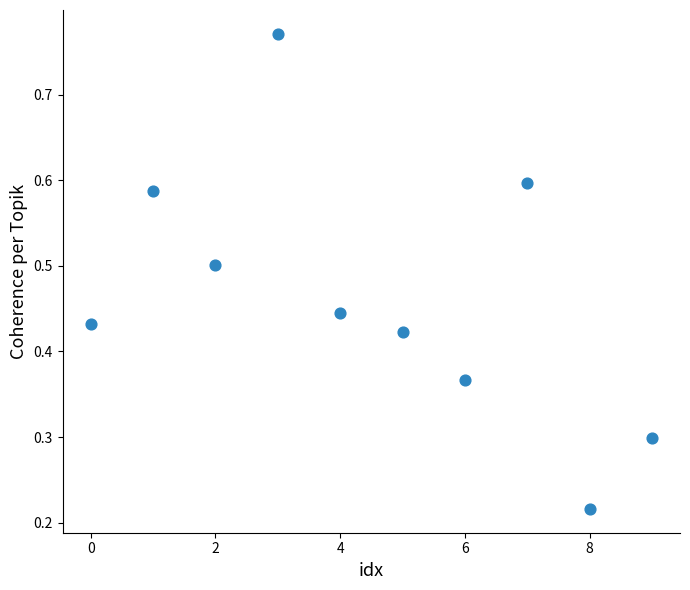

What is the average Y value?

0.5